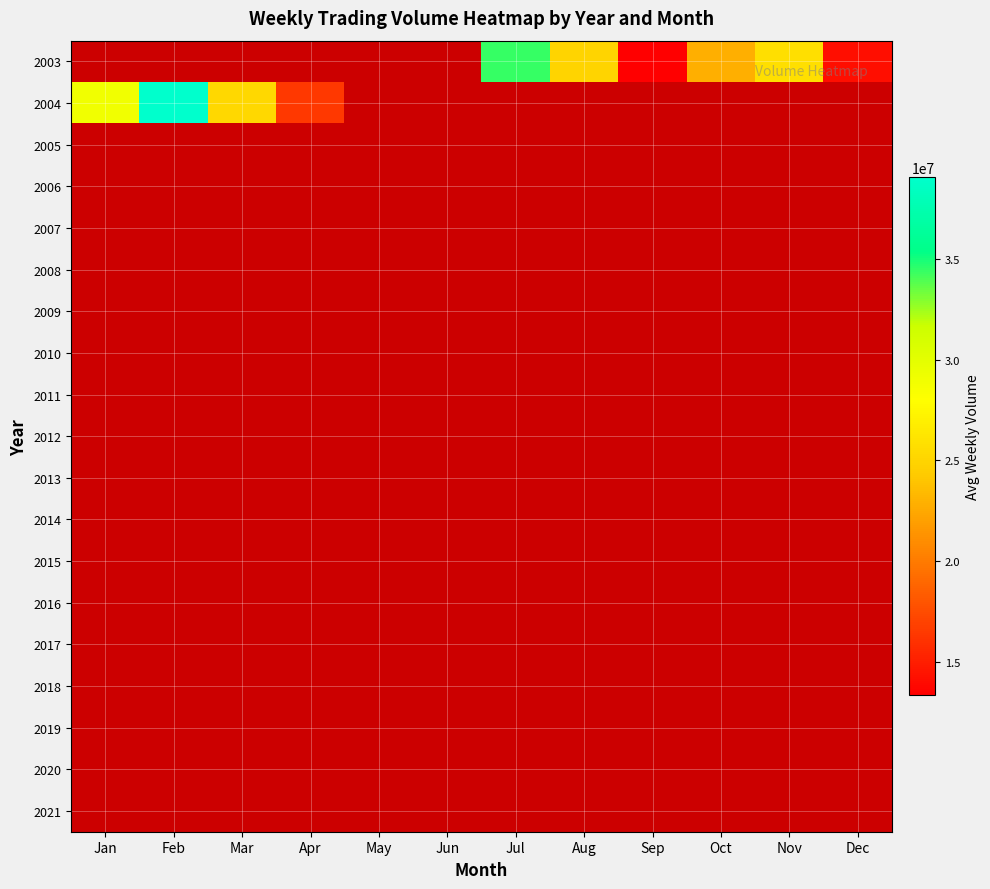

Reading right to left, transcribe all the data shown in this chart.

2003: Dec=14148798	Nov=25756406	Oct=22861576	Sep=13329281	Aug=24908023	Jul=34421339	Jun=0	May=0	Apr=0	Mar=0	Feb=0	Jan=0
2004: Dec=0	Nov=0	Oct=0	Sep=0	Aug=0	Jul=0	Jun=0	May=0	Apr=16364725	Mar=25201257	Feb=39072155	Jan=28973287
2005: Dec=0	Nov=0	Oct=0	Sep=0	Aug=0	Jul=0	Jun=0	May=0	Apr=0	Mar=0	Feb=0	Jan=0
2006: Dec=0	Nov=0	Oct=0	Sep=0	Aug=0	Jul=0	Jun=0	May=0	Apr=0	Mar=0	Feb=0	Jan=0
2007: Dec=0	Nov=0	Oct=0	Sep=0	Aug=0	Jul=0	Jun=0	May=0	Apr=0	Mar=0	Feb=0	Jan=0
2008: Dec=0	Nov=0	Oct=0	Sep=0	Aug=0	Jul=0	Jun=0	May=0	Apr=0	Mar=0	Feb=0	Jan=0
2009: Dec=0	Nov=0	Oct=0	Sep=0	Aug=0	Jul=0	Jun=0	May=0	Apr=0	Mar=0	Feb=0	Jan=0
2010: Dec=0	Nov=0	Oct=0	Sep=0	Aug=0	Jul=0	Jun=0	May=0	Apr=0	Mar=0	Feb=0	Jan=0
2011: Dec=0	Nov=0	Oct=0	Sep=0	Aug=0	Jul=0	Jun=0	May=0	Apr=0	Mar=0	Feb=0	Jan=0
2012: Dec=0	Nov=0	Oct=0	Sep=0	Aug=0	Jul=0	Jun=0	May=0	Apr=0	Mar=0	Feb=0	Jan=0
2013: Dec=0	Nov=0	Oct=0	Sep=0	Aug=0	Jul=0	Jun=0	May=0	Apr=0	Mar=0	Feb=0	Jan=0
2014: Dec=0	Nov=0	Oct=0	Sep=0	Aug=0	Jul=0	Jun=0	May=0	Apr=0	Mar=0	Feb=0	Jan=0
2015: Dec=0	Nov=0	Oct=0	Sep=0	Aug=0	Jul=0	Jun=0	May=0	Apr=0	Mar=0	Feb=0	Jan=0
2016: Dec=0	Nov=0	Oct=0	Sep=0	Aug=0	Jul=0	Jun=0	May=0	Apr=0	Mar=0	Feb=0	Jan=0
2017: Dec=0	Nov=0	Oct=0	Sep=0	Aug=0	Jul=0	Jun=0	May=0	Apr=0	Mar=0	Feb=0	Jan=0
2018: Dec=0	Nov=0	Oct=0	Sep=0	Aug=0	Jul=0	Jun=0	May=0	Apr=0	Mar=0	Feb=0	Jan=0
2019: Dec=0	Nov=0	Oct=0	Sep=0	Aug=0	Jul=0	Jun=0	May=0	Apr=0	Mar=0	Feb=0	Jan=0
2020: Dec=0	Nov=0	Oct=0	Sep=0	Aug=0	Jul=0	Jun=0	May=0	Apr=0	Mar=0	Feb=0	Jan=0
2021: Dec=0	Nov=0	Oct=0	Sep=0	Aug=0	Jul=0	Jun=0	May=0	Apr=0	Mar=0	Feb=0	Jan=0